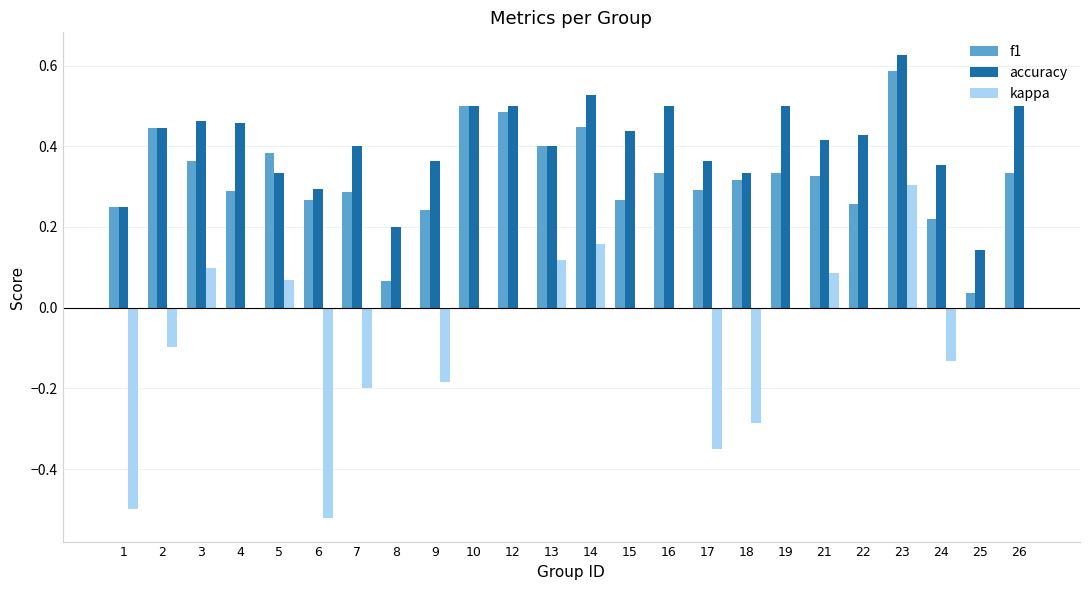

Which series has the largest total across all categories?

accuracy